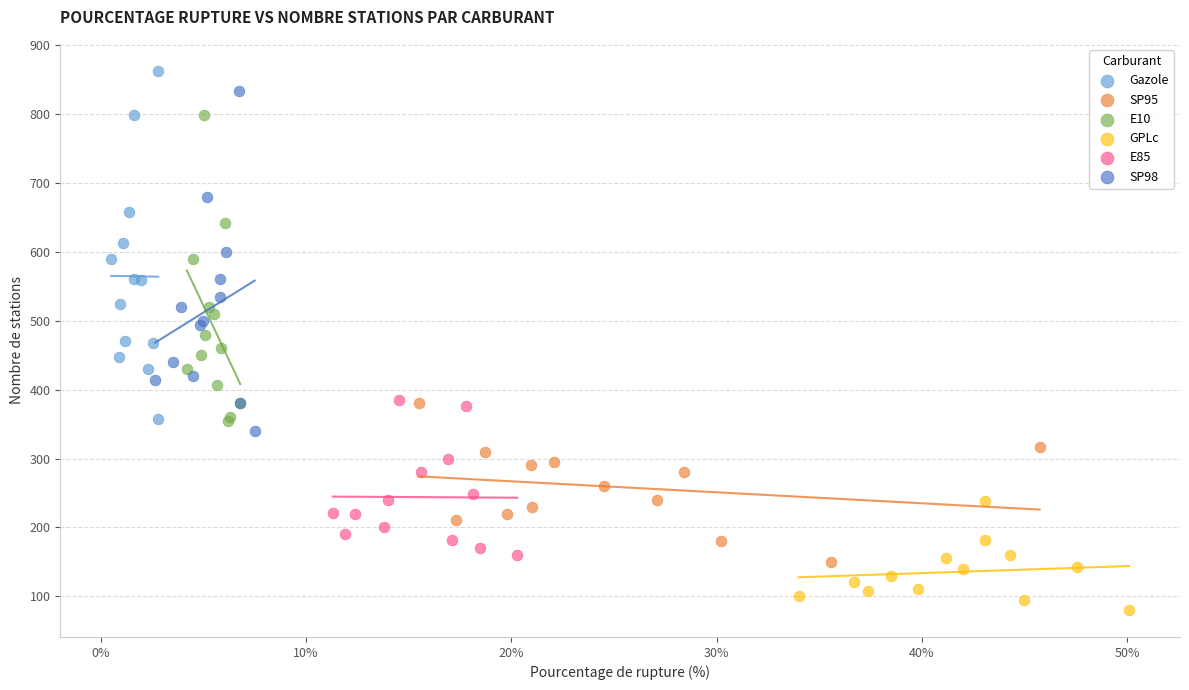

Which series has the widest spread of Y values?

Gazole